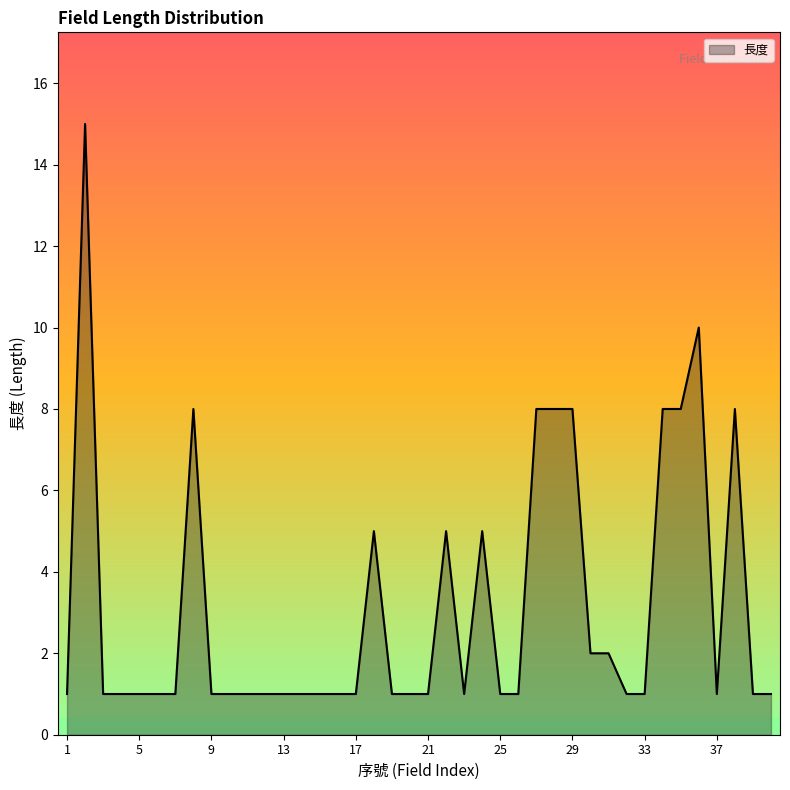

What is the greatest value displayed?

15